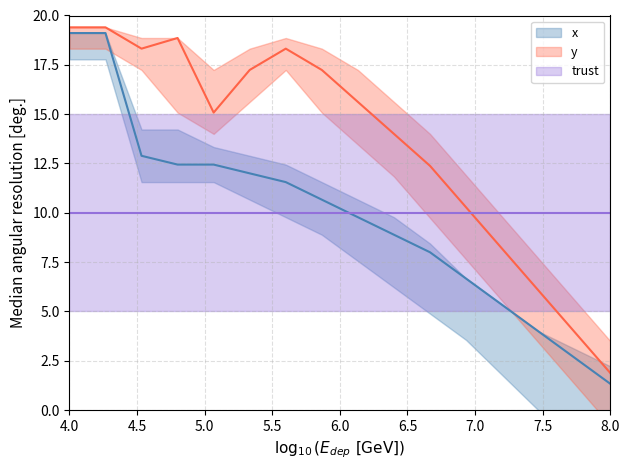

True or false: y and x intersect in this chart.

False